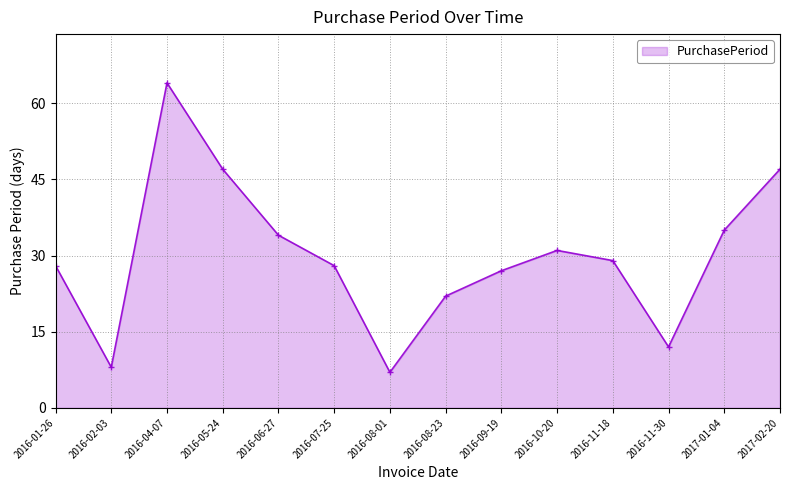

The chart shows a value of 45 at 2016-07-25. True or false?

False